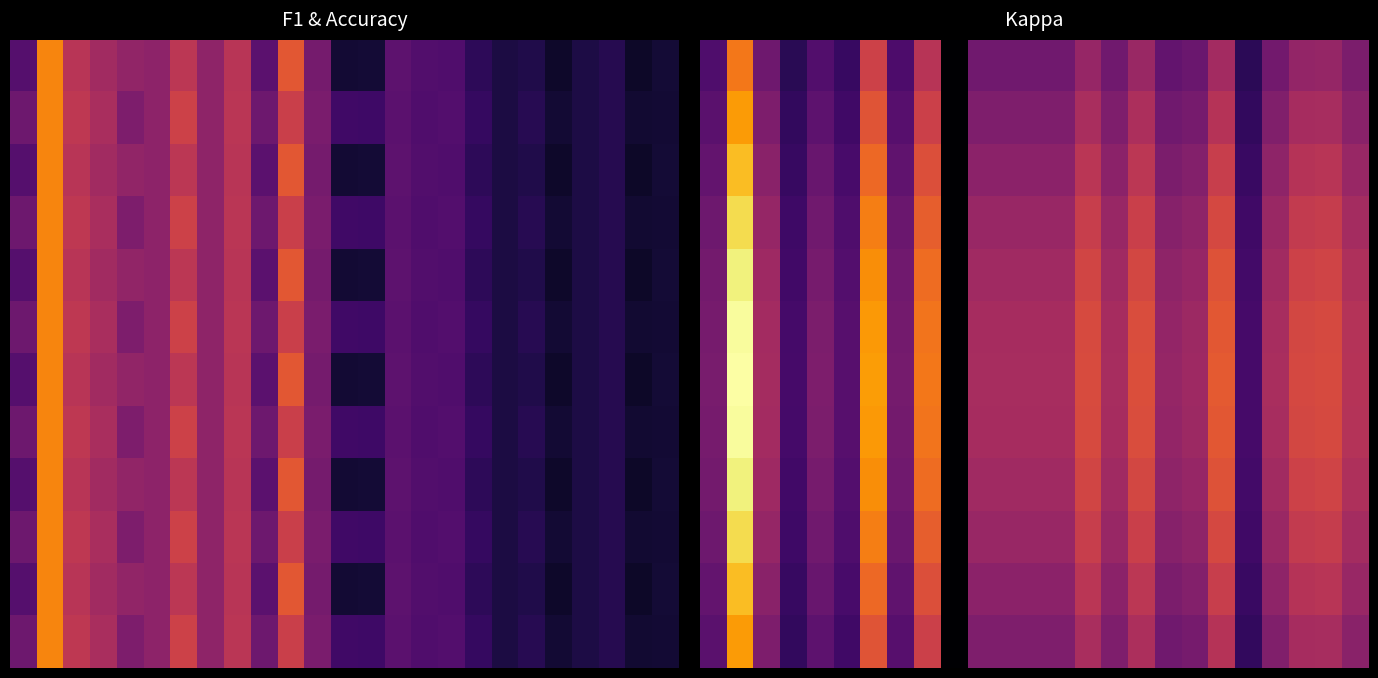

Count the 0 values in the range 0 to 1.

25